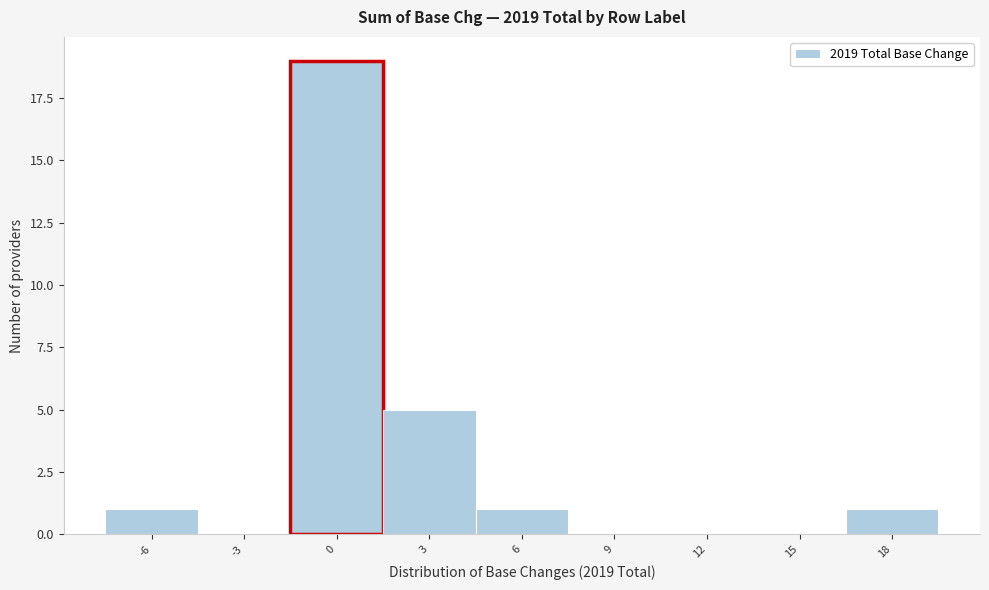

Reading left to right, transcribe all the data shown in this chart.

-6=1	-3=0	0=19	3=5	6=1	9=0	12=0	15=0	18=1